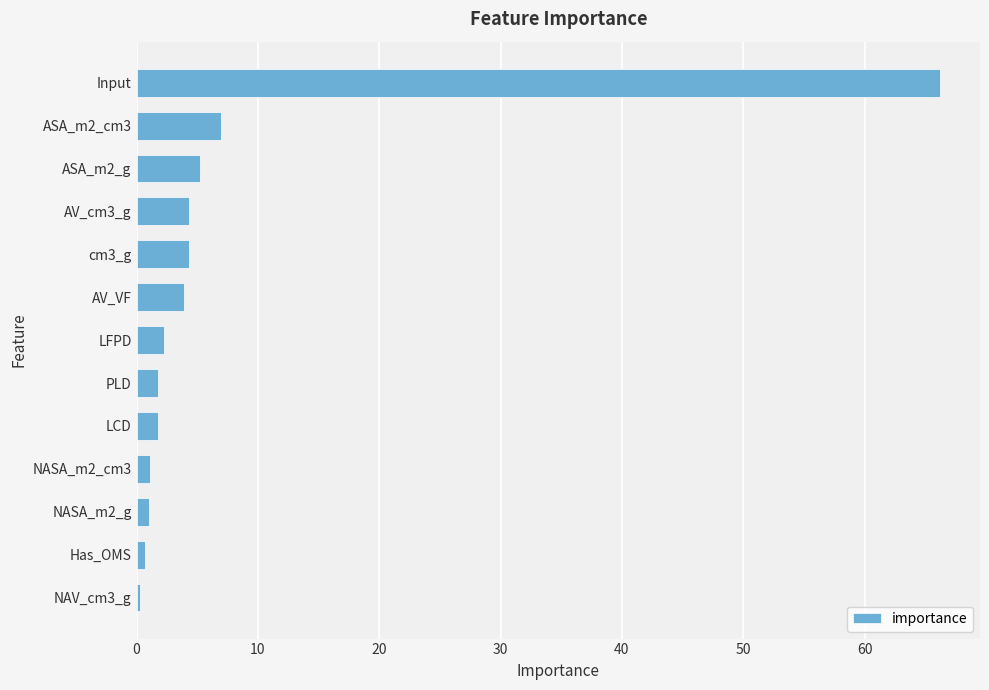

The value at ASA_m2_cm3 is 10.0. True or false?

False